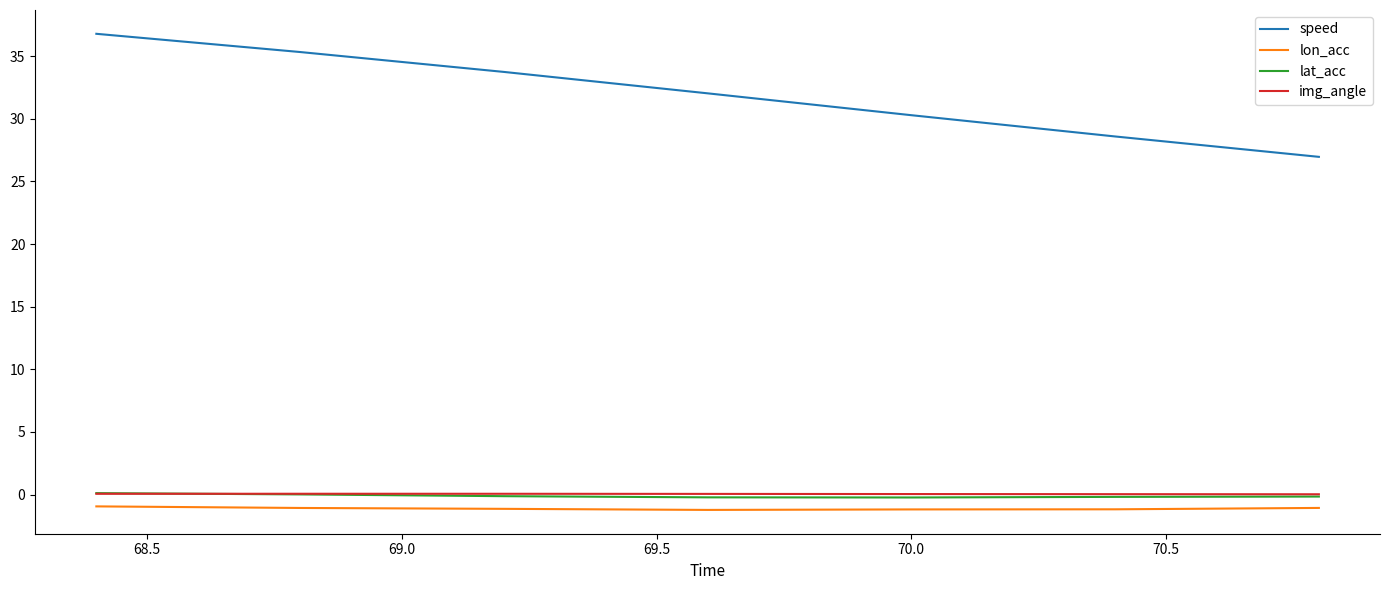

Which series has the widest spread of values?

speed